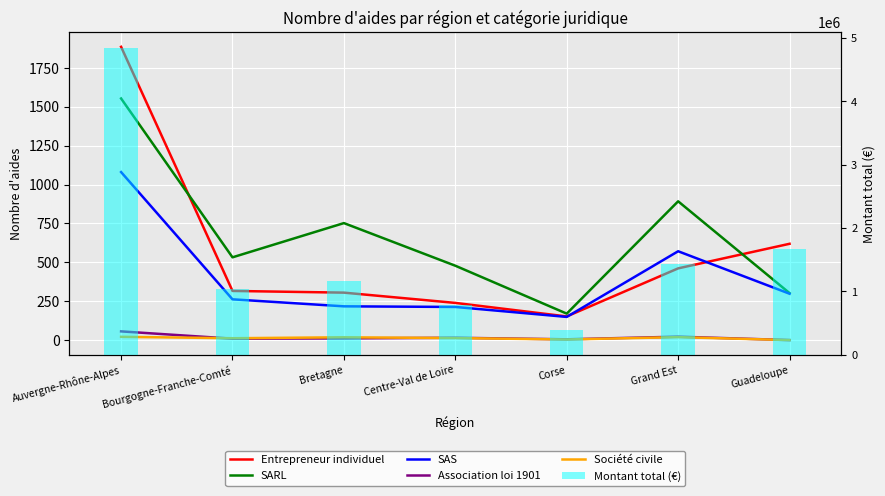

What is the total value across all series at Corse?

383629.3